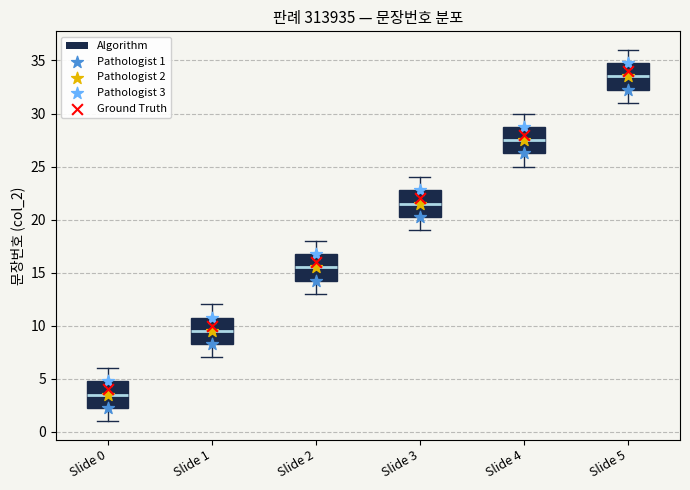

Reading left to right, read every box against the y-axis: the position of its median line, the range the box covers, and the ends of its whiskers. The values are not printed on the chart, so give them approximately, as read against the axis.

Slide 0: median 3.5, box 2.5 to 5.0, whiskers 1.0 to 6.0
Slide 1: median 9.5, box 8.5 to 11.0, whiskers 7.0 to 12.0
Slide 2: median 15.5, box 14.5 to 17.0, whiskers 13.0 to 18.0
Slide 3: median 21.5, box 20.5 to 23.0, whiskers 19.0 to 24.0
Slide 4: median 27.5, box 26.5 to 29.0, whiskers 25.0 to 30.0
Slide 5: median 33.5, box 32.5 to 35.0, whiskers 31.0 to 36.0